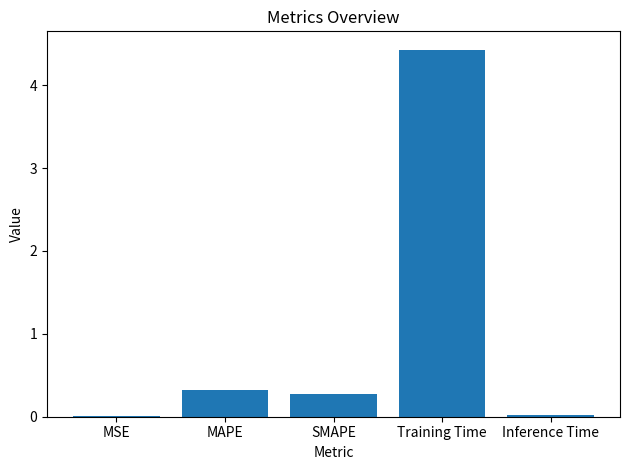

True or false: the data shows 0.3 at SMAPE.

True